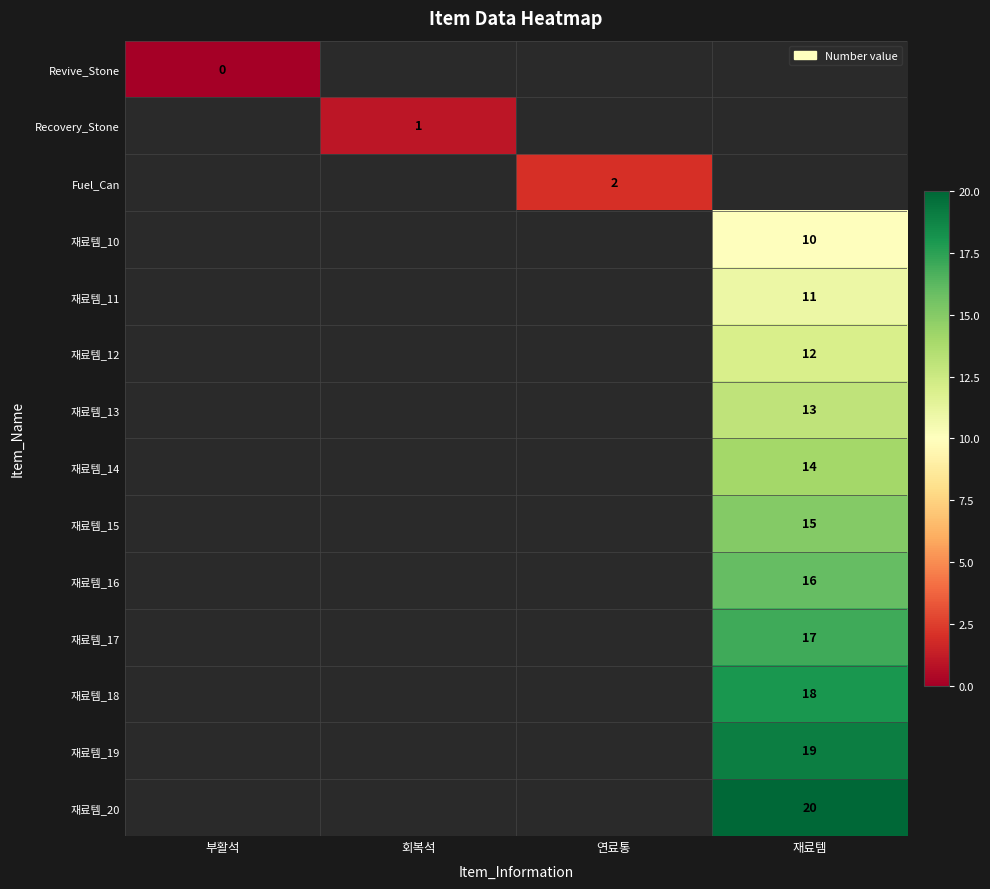

The Recovery_Stone series shows 0 at 회복석. True or false?

False